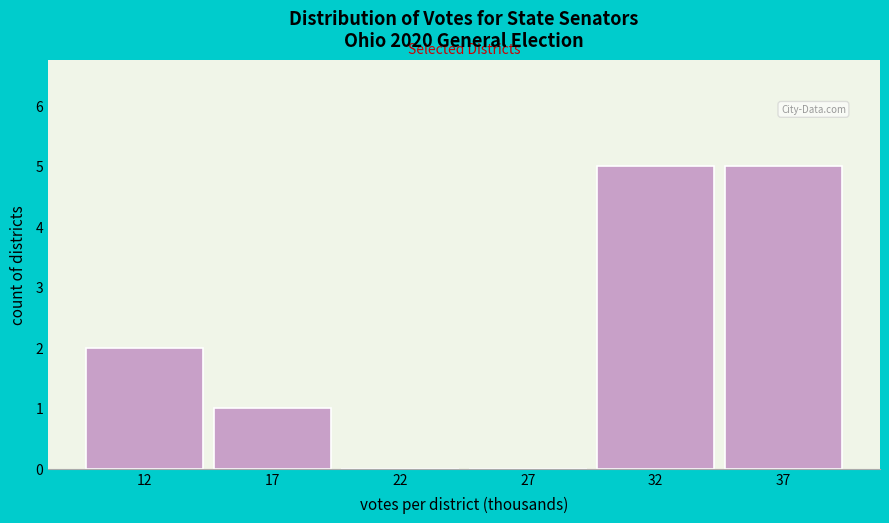

Reading left to right, extract all data points from this chart.

12=2	17=1	22=0	27=0	32=5	37=5